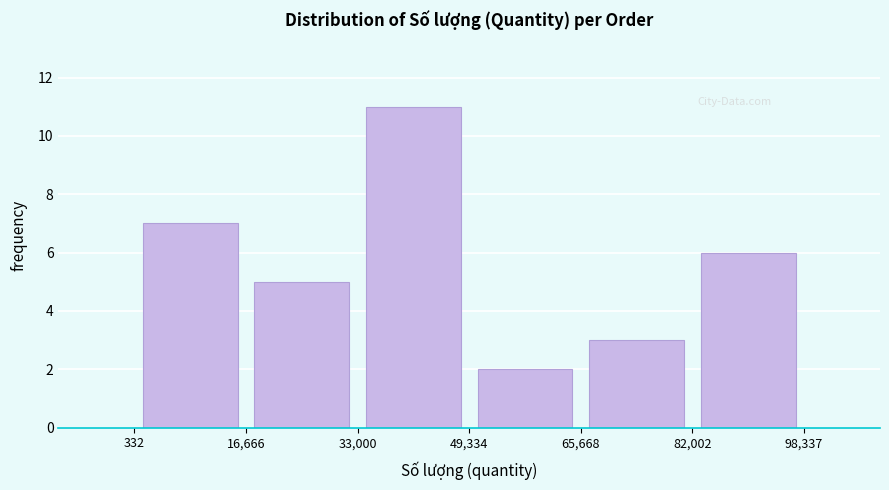

Reading left to right, list every bar in this chart as the range it spans on the x-axis followed by its height. The values are not printed on the chart, so give them approximately, as read against the axis.

332 to 16,666: 7
16,666 to 33,000: 5
33,000 to 49,334: 11
49,334 to 65,668: 2
65,668 to 82,002: 3
82,002 to 98,337: 6